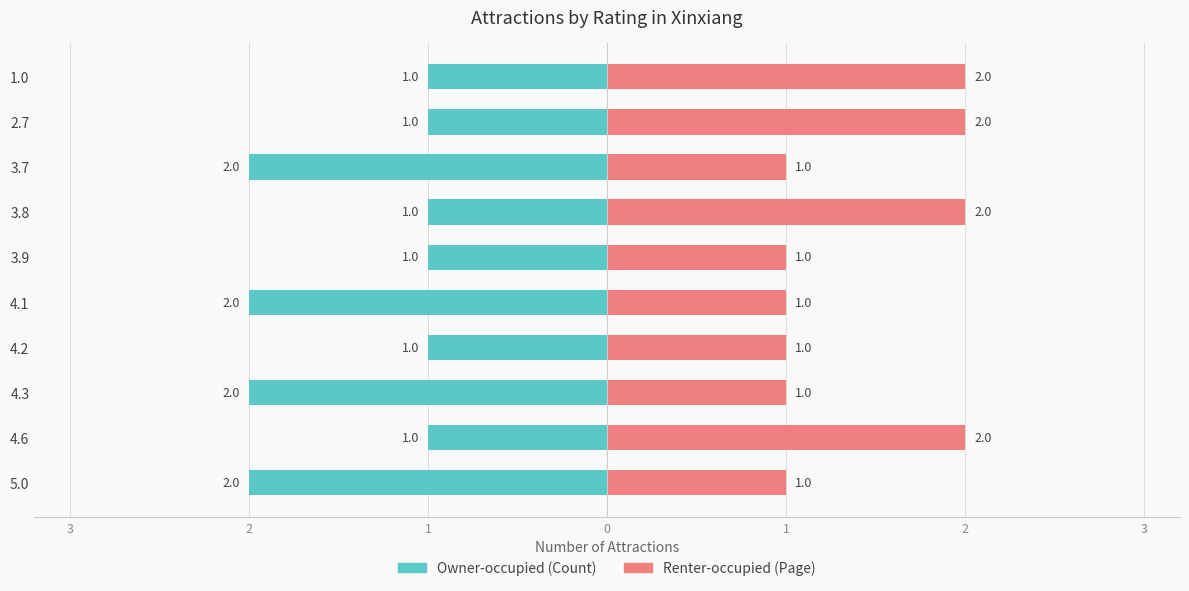

What is the difference between the highest and lowest values at 3.9?

2